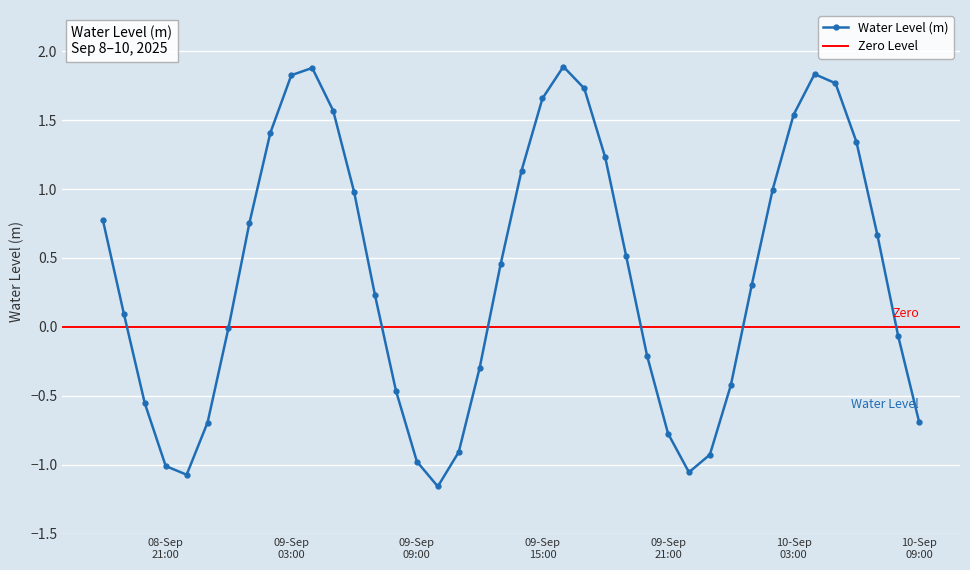

True or false: Water Level (m) has more than 1 points higher than both neighbors.

True